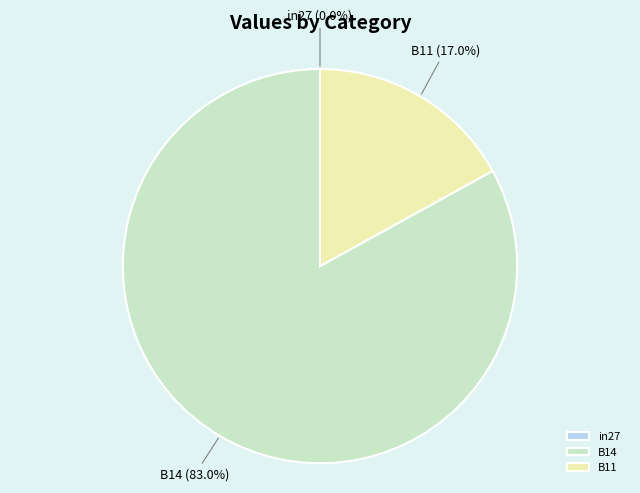

What is the largest slice in the pie chart?

B14